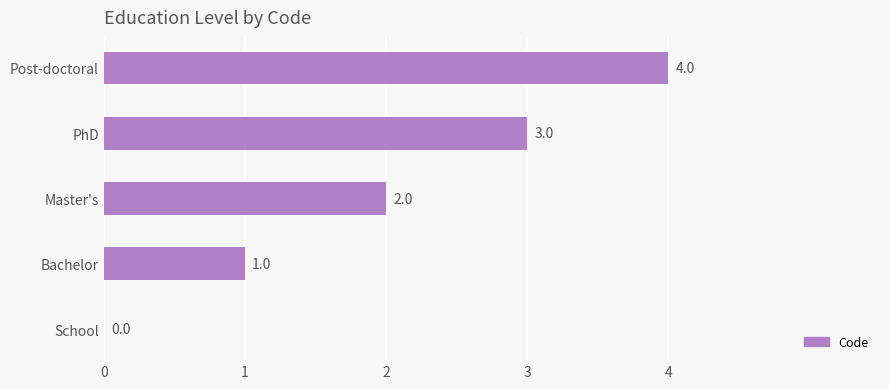

Which label corresponds to the largest value in the chart?

Post-doctoral